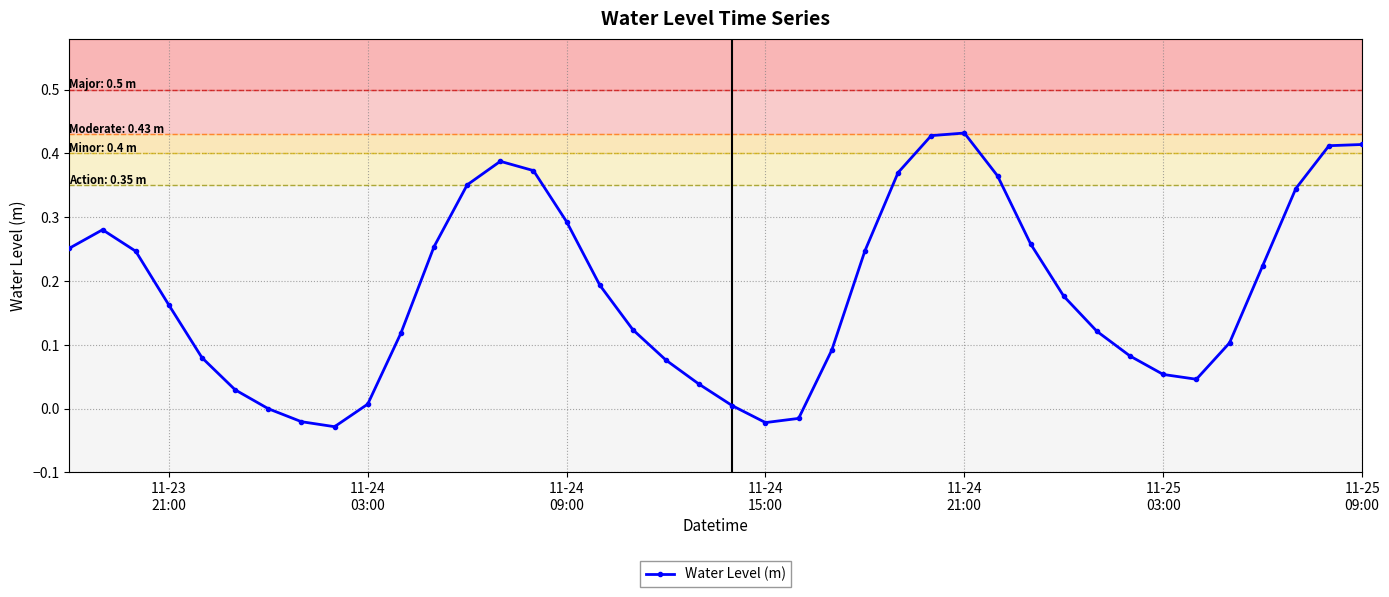

Does the chart display data point markers on the line(s)?

Yes